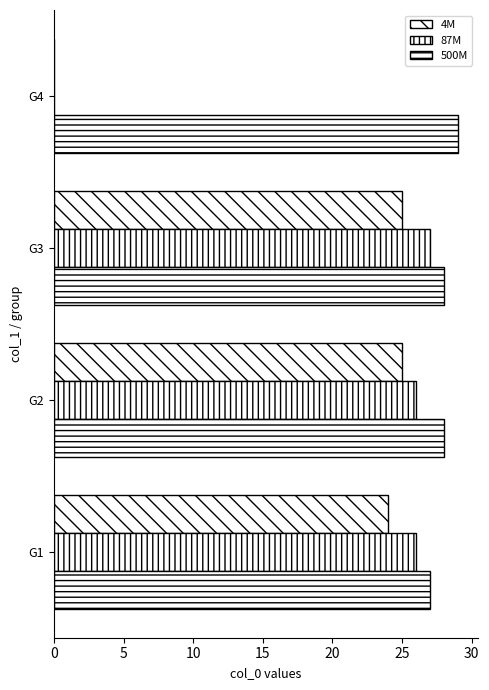

How many series are shown in this chart?

3